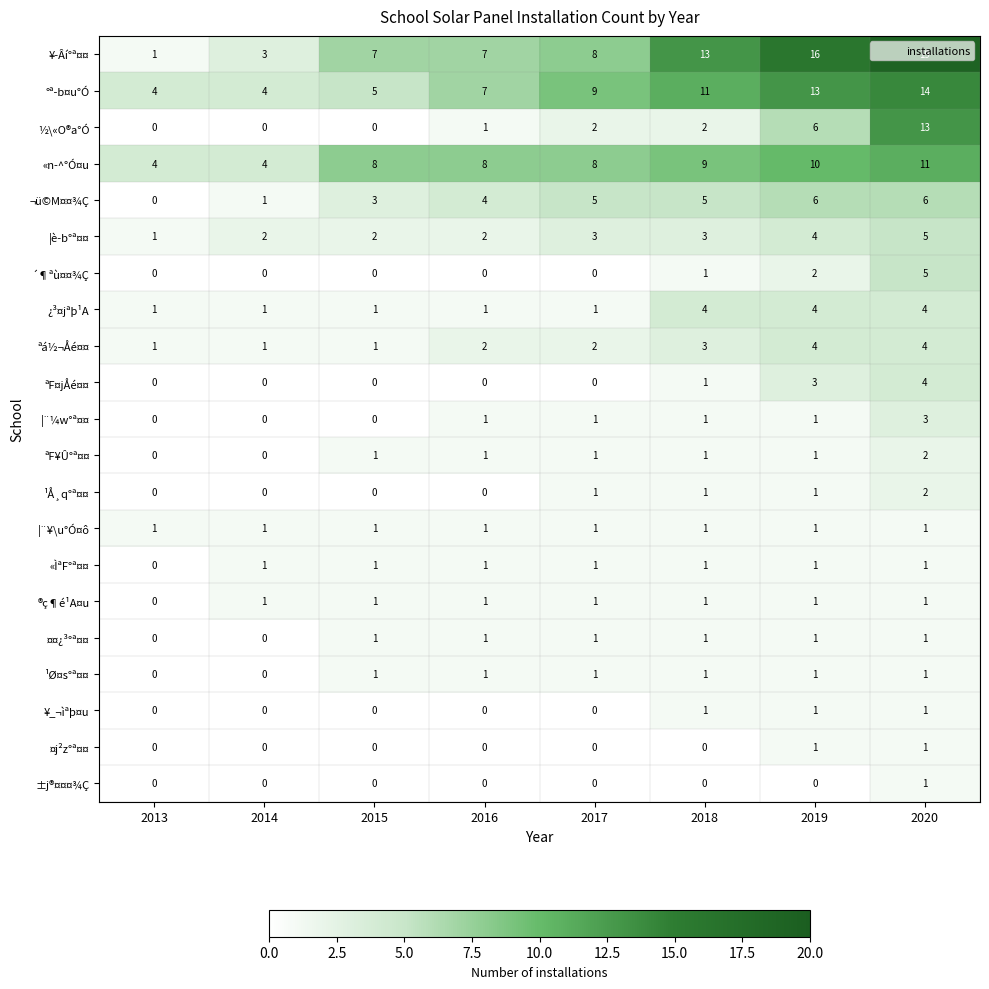

The value of ®ç¶é¹A¤u at 2016 is 1. True or false?

True